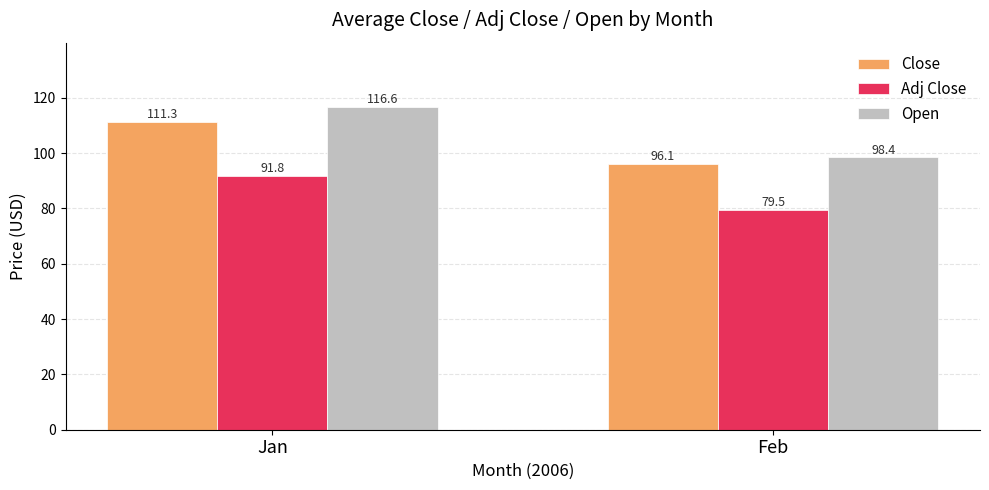

Is the value of Close at Jan greater than the value of Adj Close at Jan?

Yes